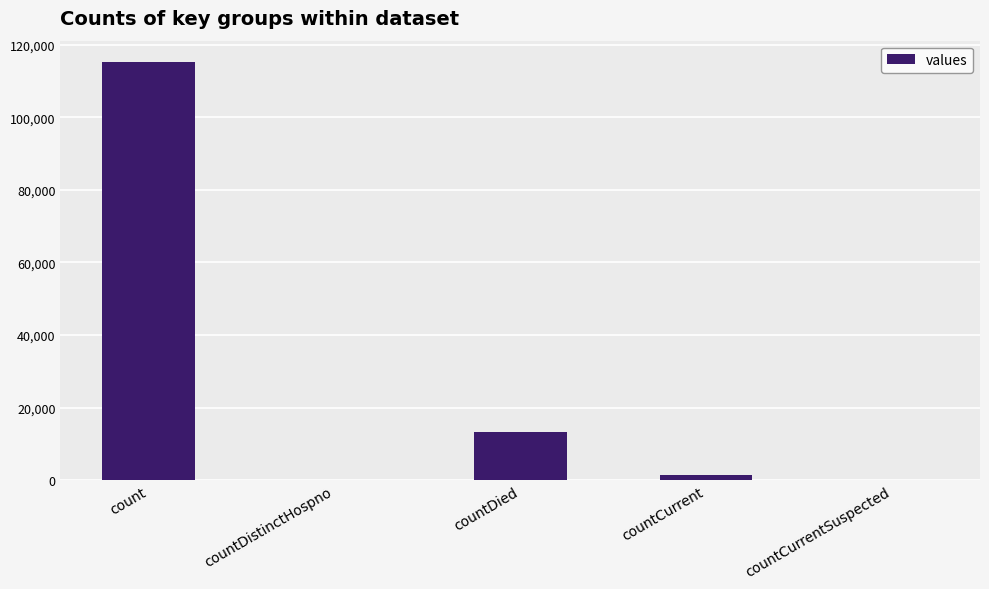

Reading left to right, what are all the values shown in this chart?

115379	0	13343	1383	0